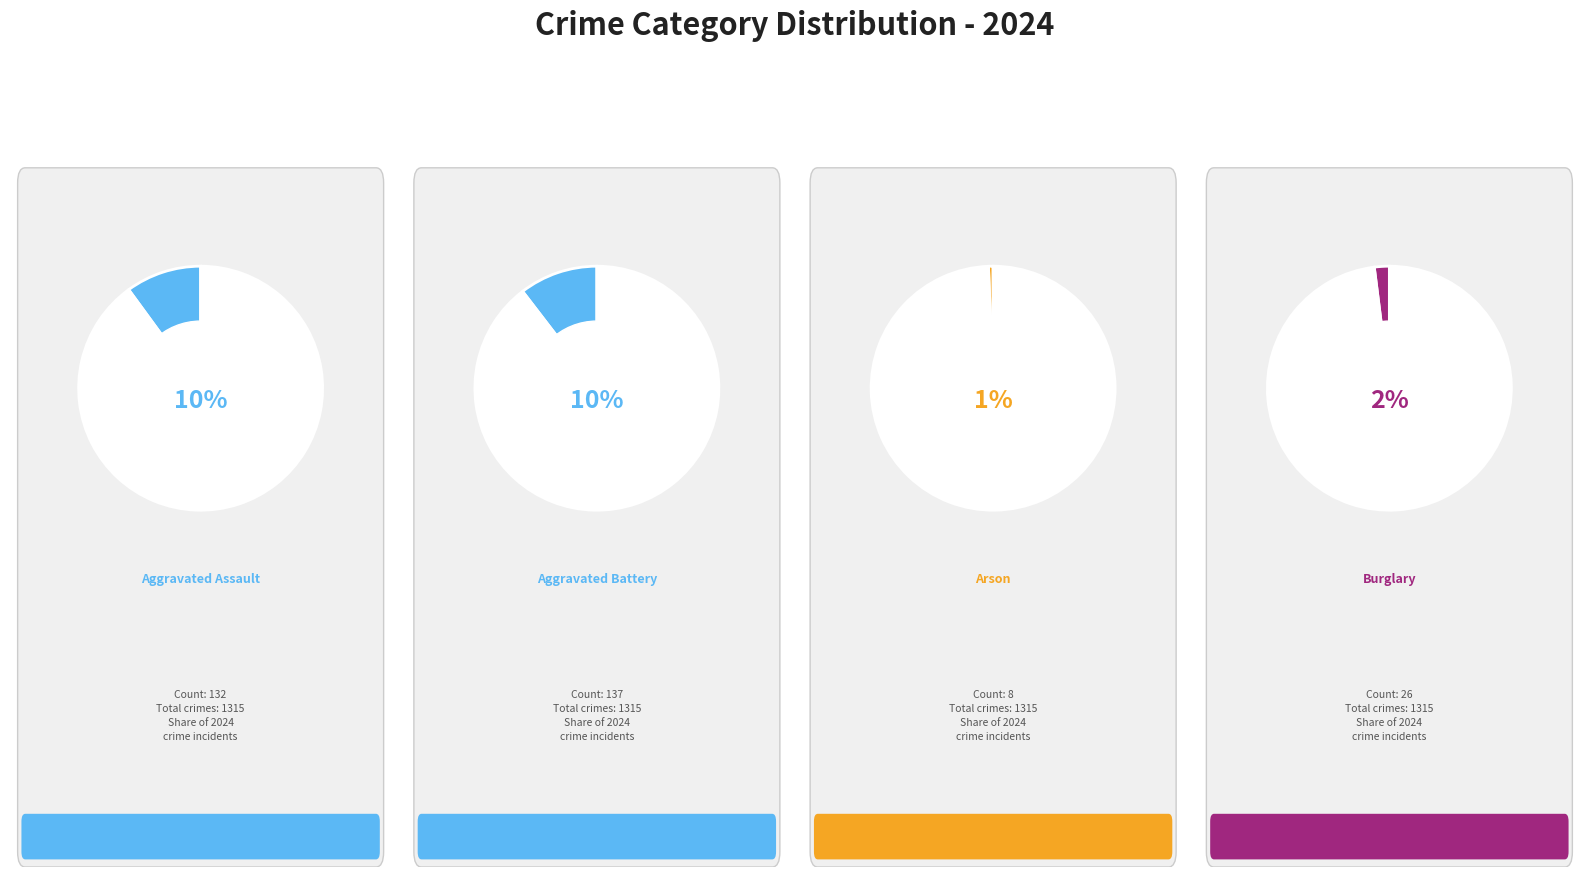

Is it true that 2 is 14% of the pie?

False